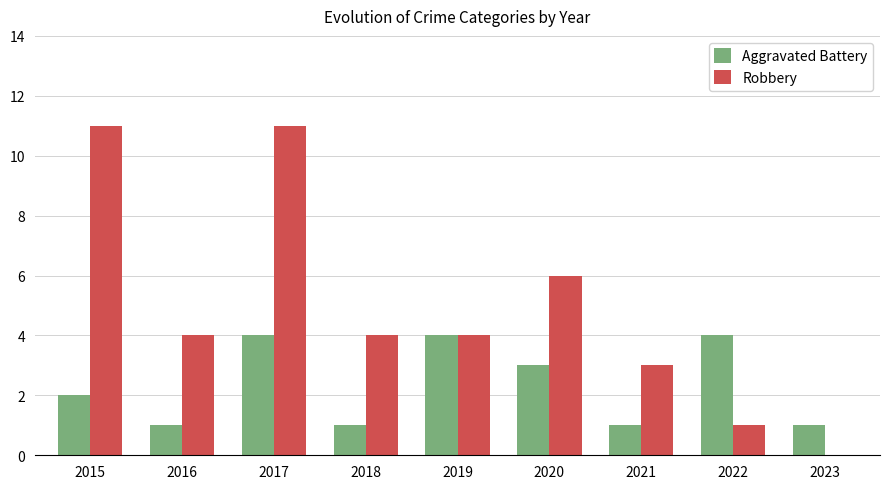

Which series has the largest total across all categories?

Robbery